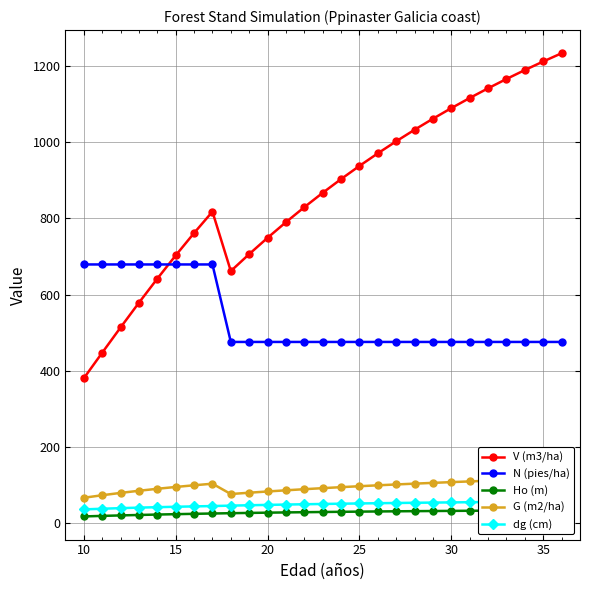

How many times do N (pies/ha) and V (m3/ha) cross each other?

1